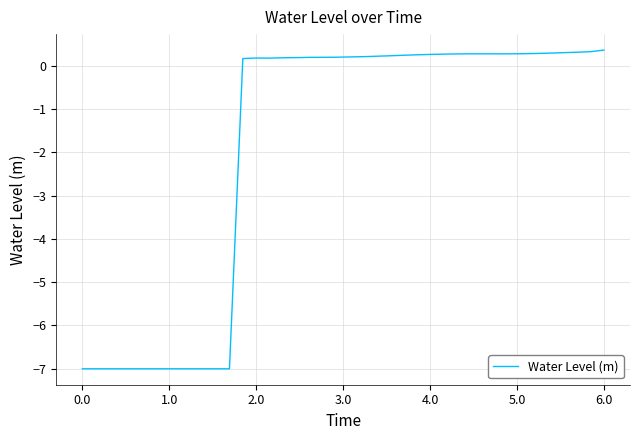

What is the smallest value displayed?

-7.0